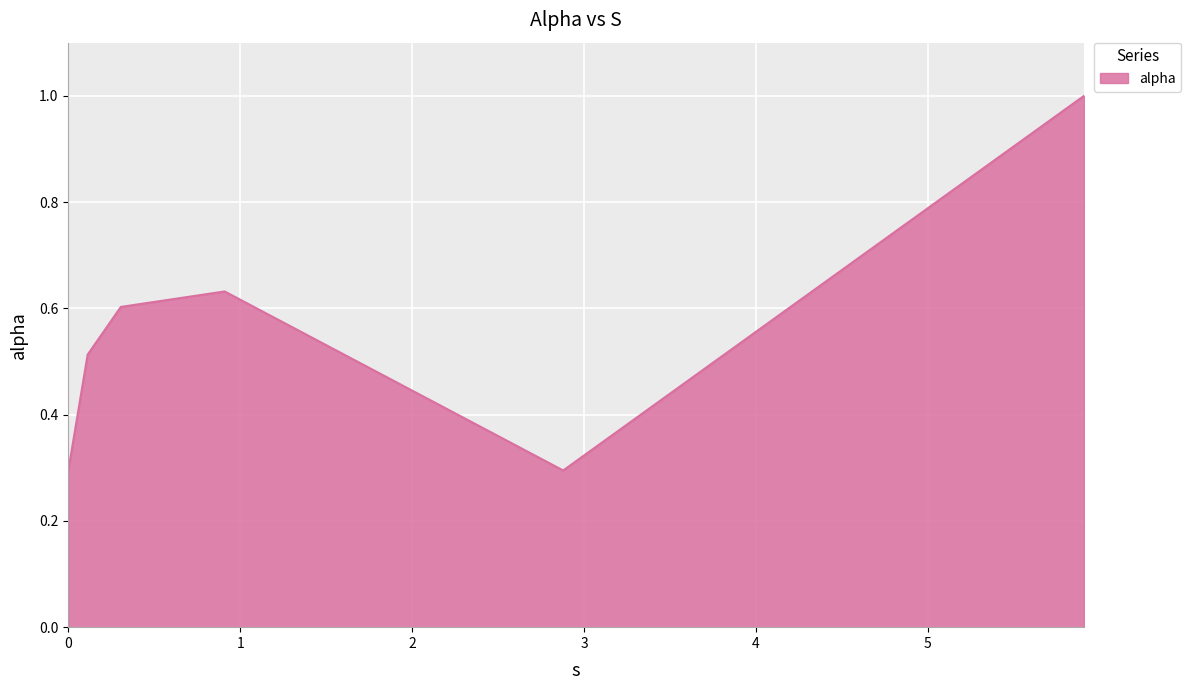

How many distinct data groups are displayed?

1